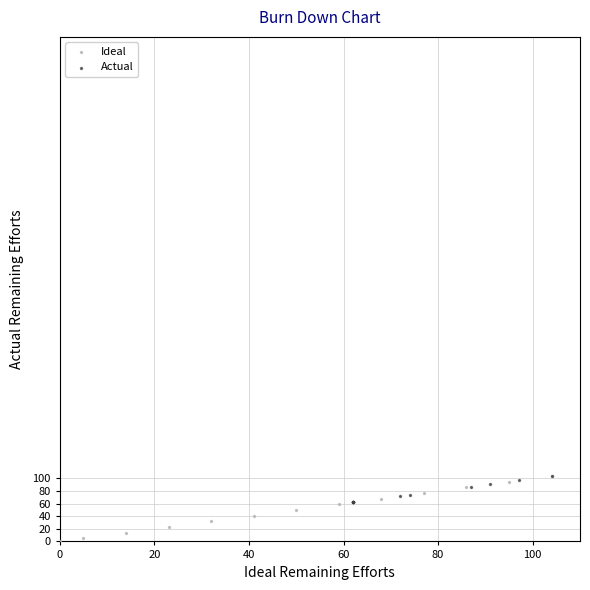

Which series reaches the minimum Y coordinate?

Ideal